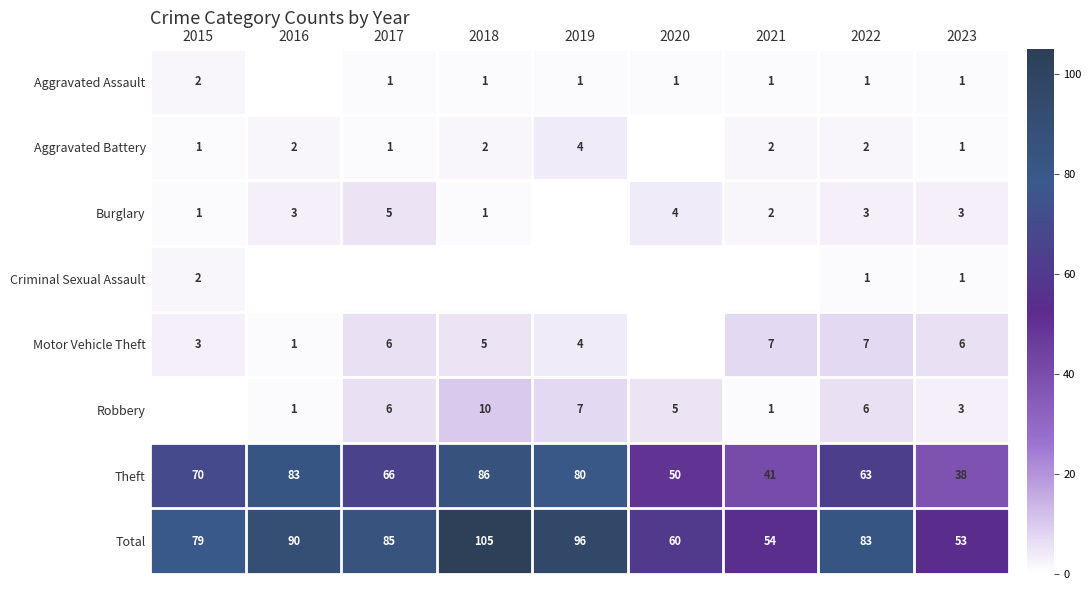

Rank the categories by Theft value from highest to lowest.

2018, 2016, 2019, 2015, 2017, 2022, 2020, 2021, 2023